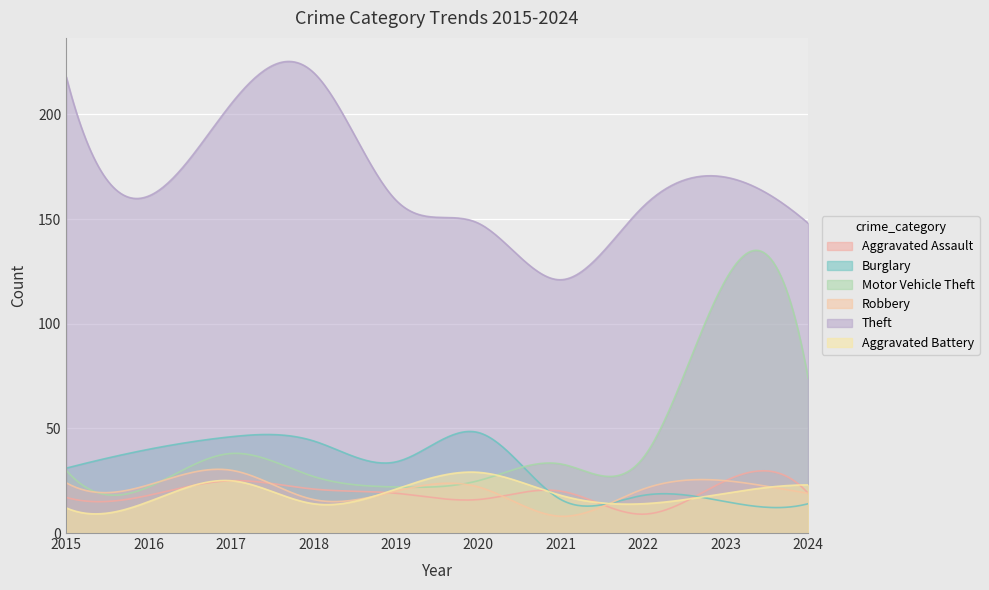

Which series has the largest range (max minus min)?

Motor Vehicle Theft